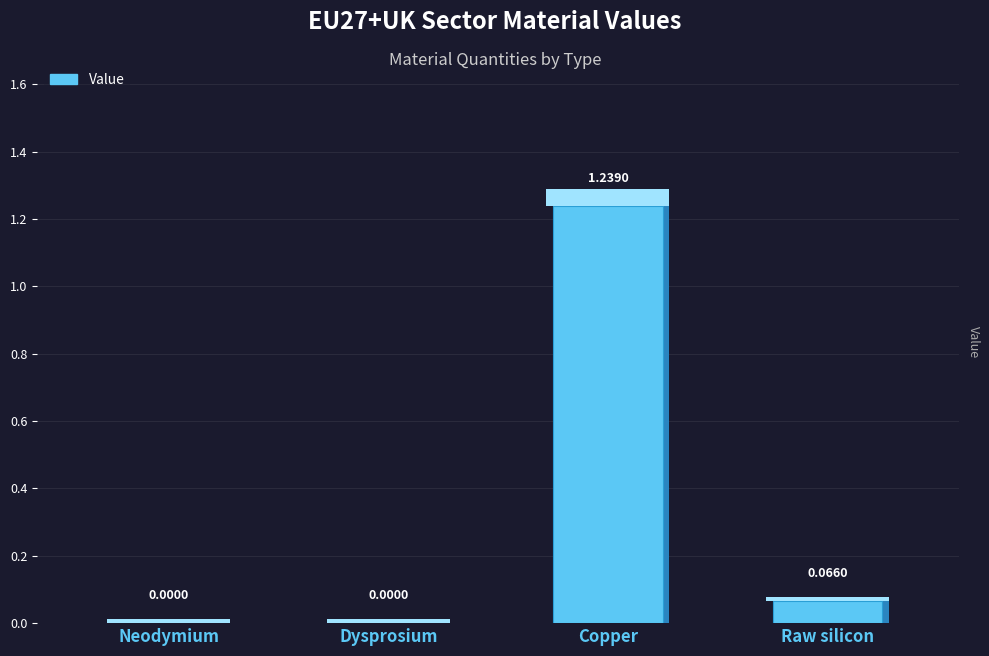

Rank the categories by value from lowest to highest.

Dysprosium, Neodymium, Raw silicon, Copper